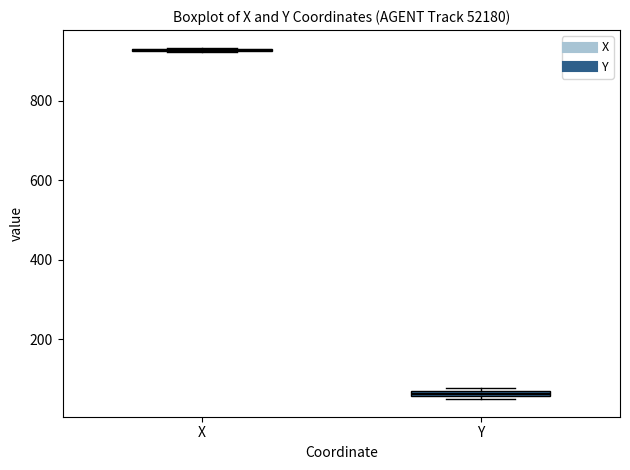

Where is the upper edge of the box for Y on the y-axis? The values are not printed on the chart, so give them approximately, as read against the axis.

80